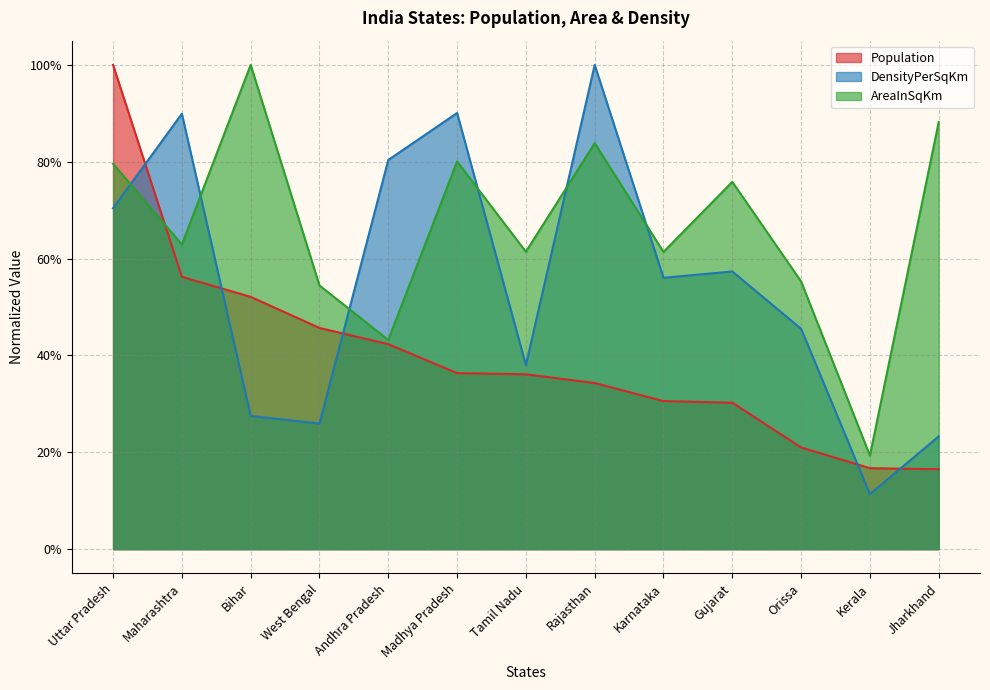

At which label is Population closest to 0?

Jharkhand